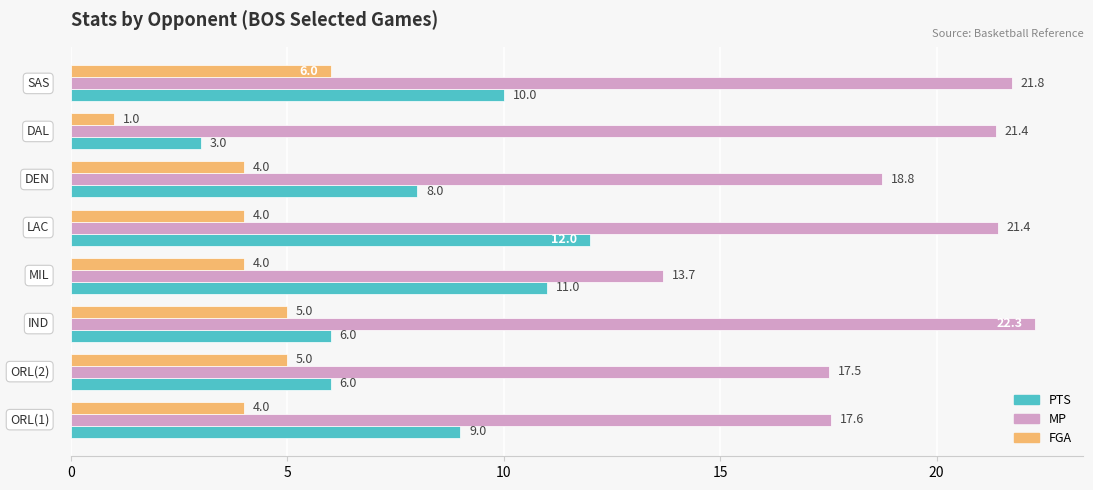

List the series in order of their overall mean, highest first.

MP, PTS, FGA